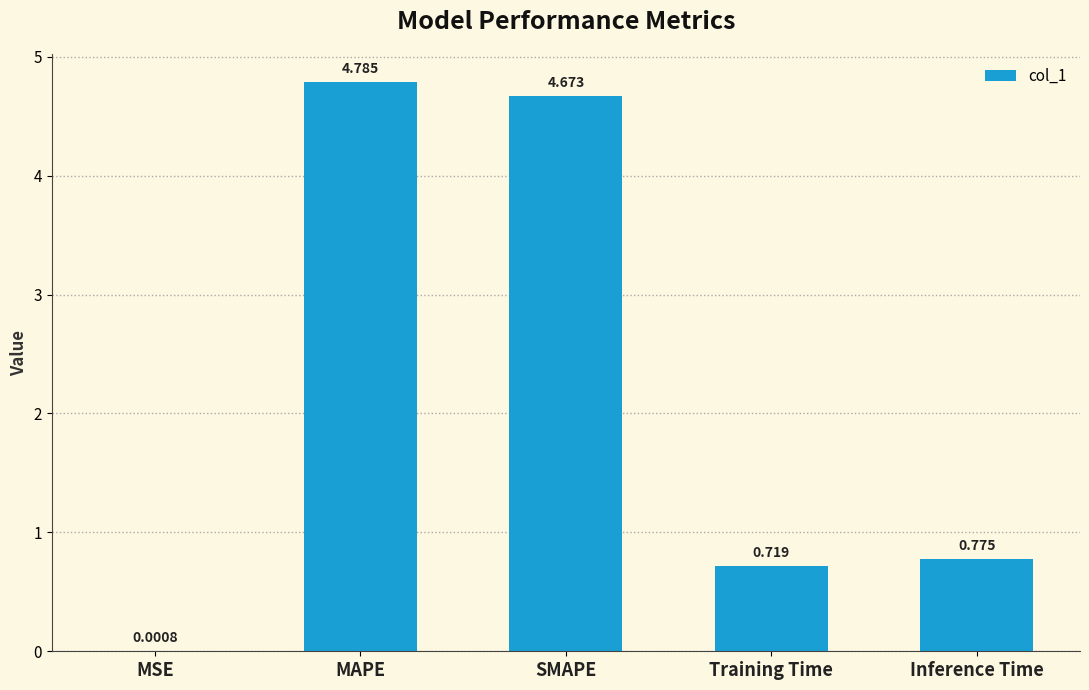

Which label corresponds to the largest value in the chart?

MAPE